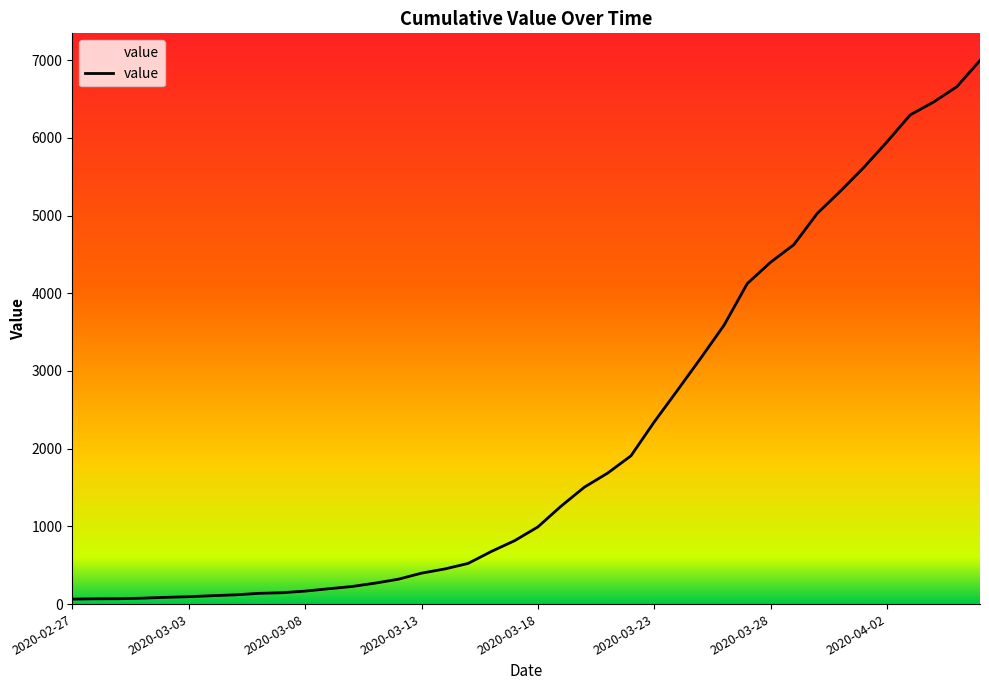

What is the maximum value shown in the chart?

6995